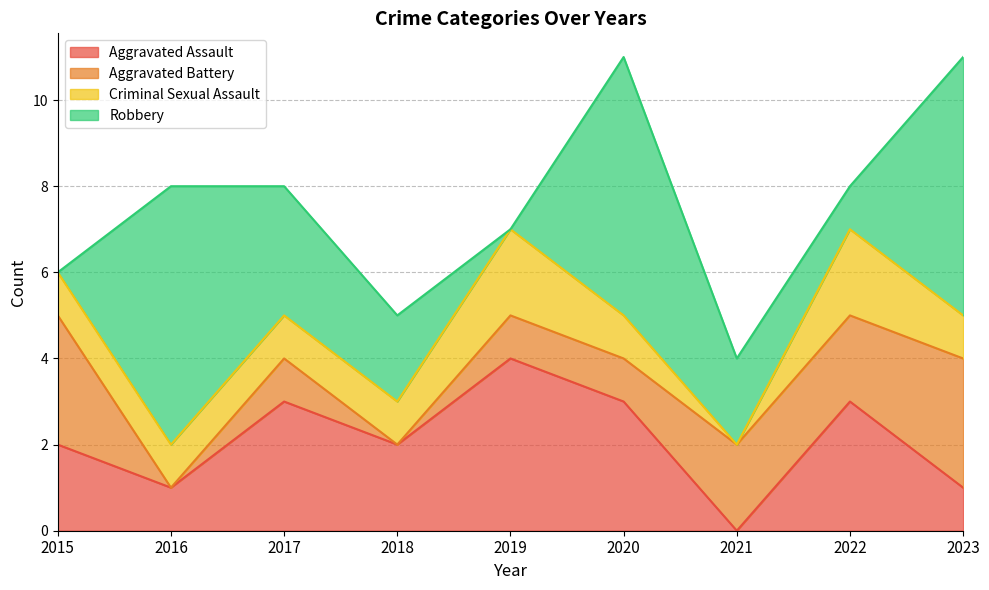

What is the difference between the Robbery values at 2015 and 2022?

1